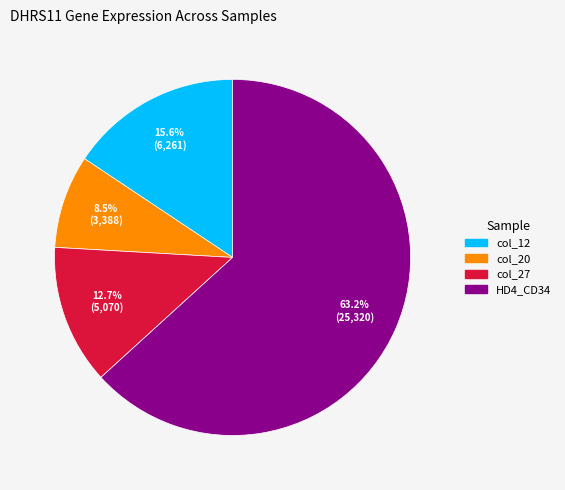

Is there any slice that represents more than half of the pie?

Yes